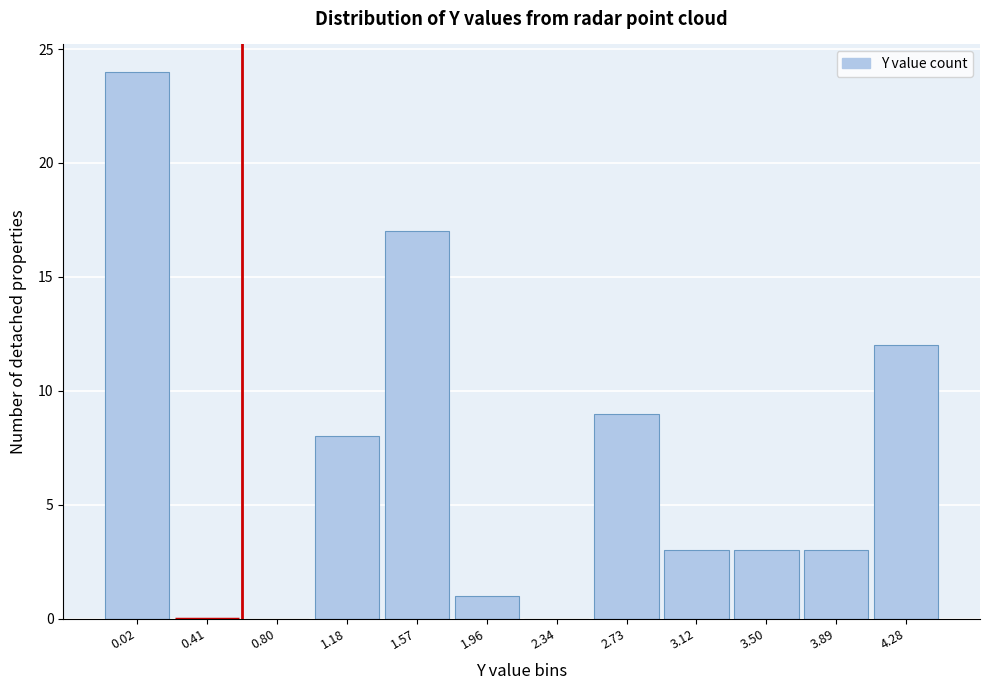

Reading left to right, transcribe all the data shown in this chart.

0.02=24	0.41=0	0.80=0	1.18=8	1.57=17	1.96=1	2.34=0	2.73=9	3.12=3	3.50=3	3.89=3	4.28=12